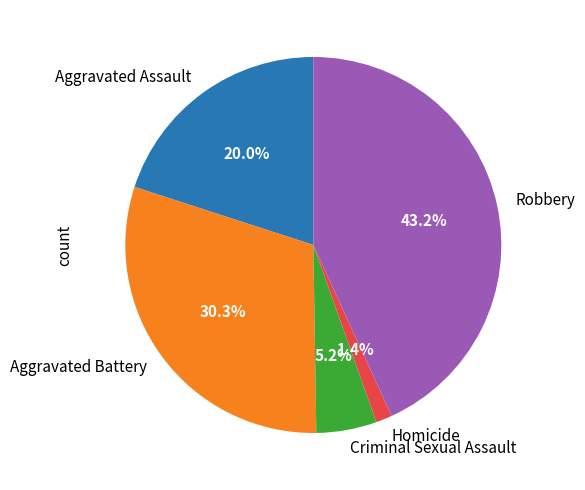

Do Aggravated Assault and Homicide together represent more than half of the pie?

No